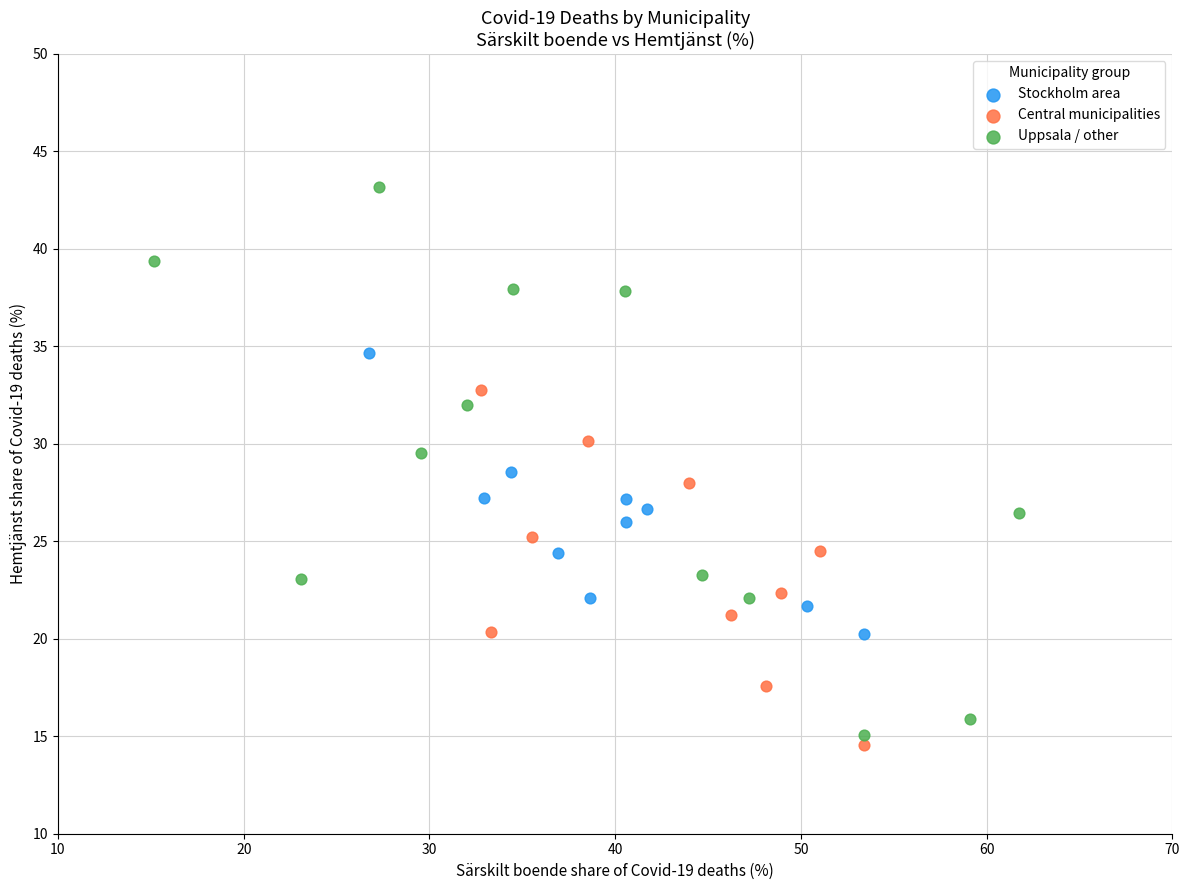

Which series has the widest spread of Y values?

Uppsala / other